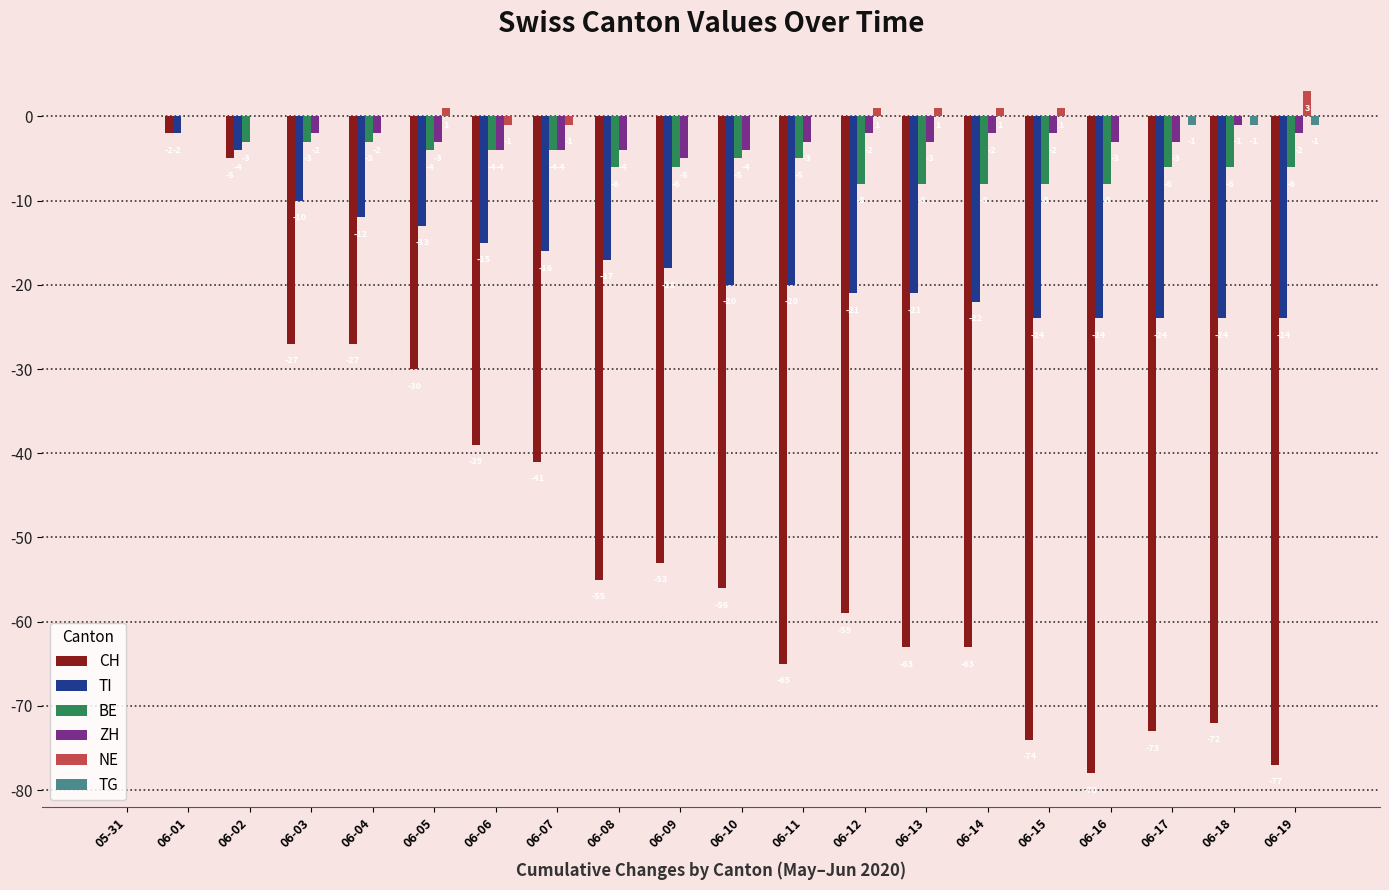

Reading left to right, what are all the values shown in this chart?

CH: 0	-2	-5	-27	-27	-30	-39	-41	-55	-53	-56	-65	-59	-63	-63	-74	-78	-73	-72	-77
TI: 0	-2	-4	-10	-12	-13	-15	-16	-17	-18	-20	-20	-21	-21	-22	-24	-24	-24	-24	-24
BE: 0	0	-3	-3	-3	-4	-4	-4	-6	-6	-5	-5	-8	-8	-8	-8	-8	-6	-6	-6
ZH: 0	0	0	-2	-2	-3	-4	-4	-4	-5	-4	-3	-2	-3	-2	-2	-3	-3	-1	-2
NE: 0	0	0	0	0	1	-1	-1	0	0	0	0	1	1	1	1	0	0	0	3
TG: 0	0	0	0	0	0	0	0	0	0	0	0	0	0	0	0	0	-1	-1	-1